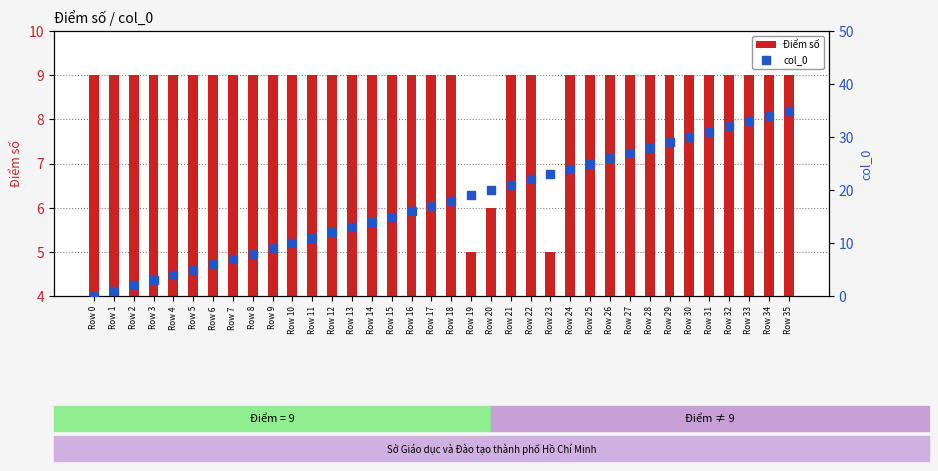

Which series has the largest total across all categories?

col_0